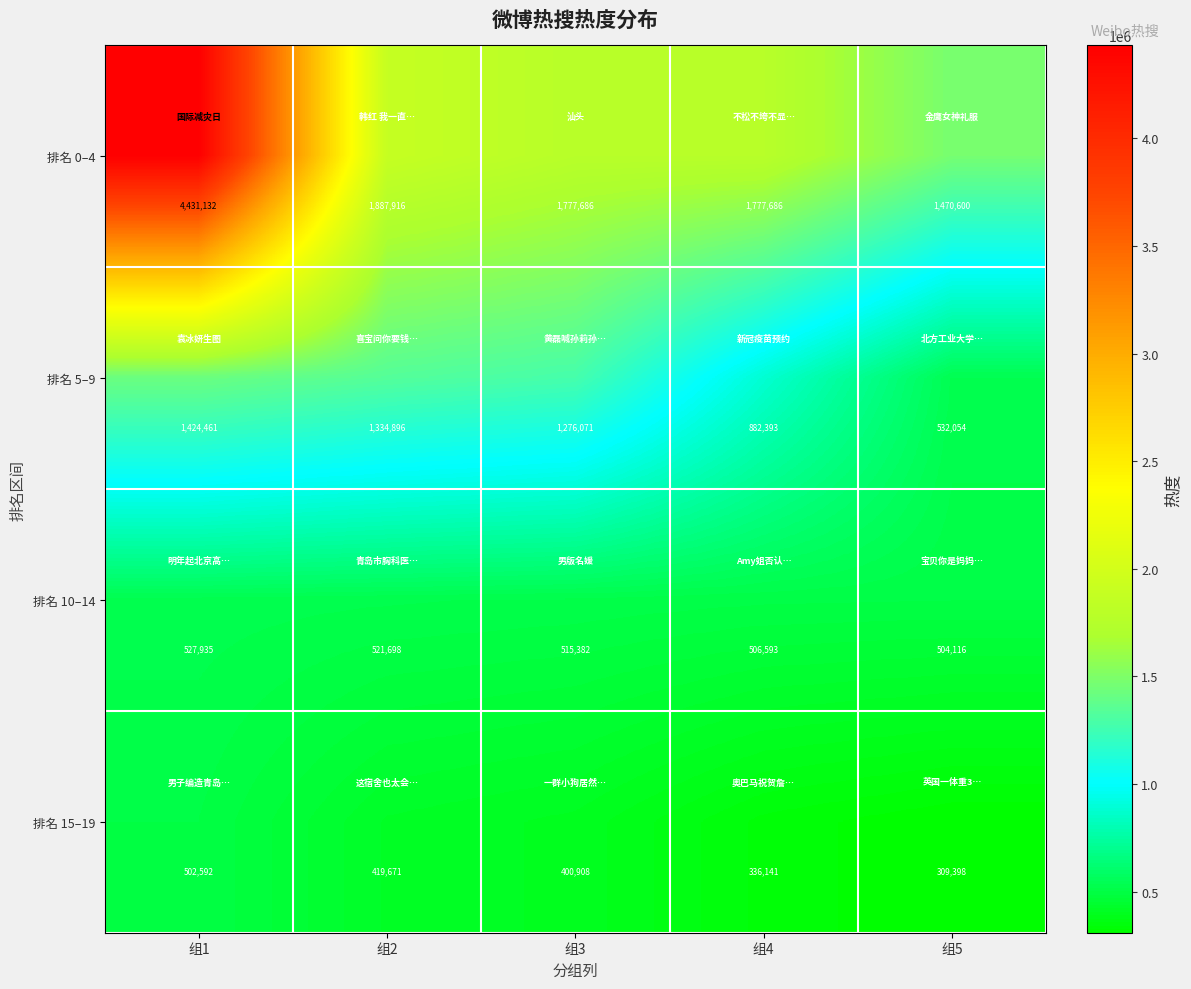

What is the difference between the 排名 5–9 values at 组2 and 组1?

89565